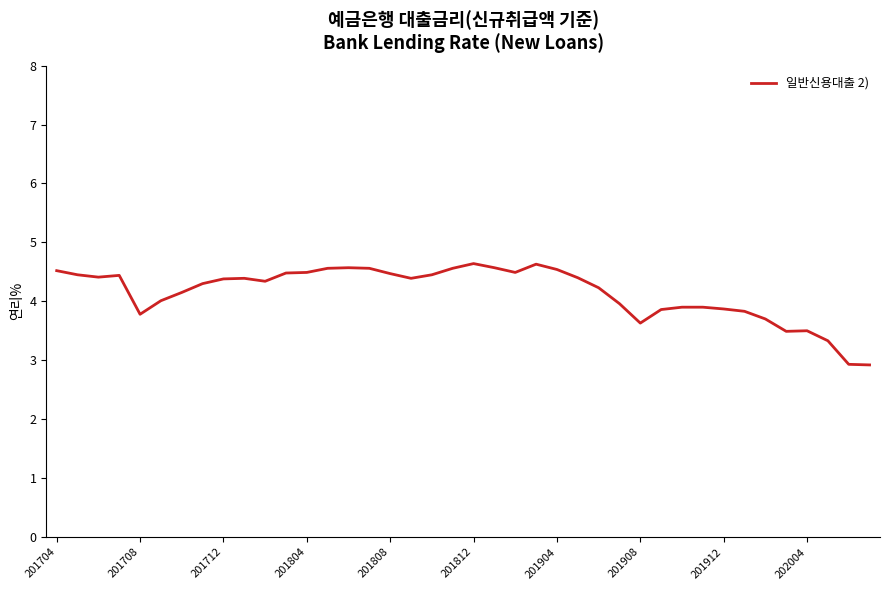

What is the difference between the maximum and minimum values?

1.7